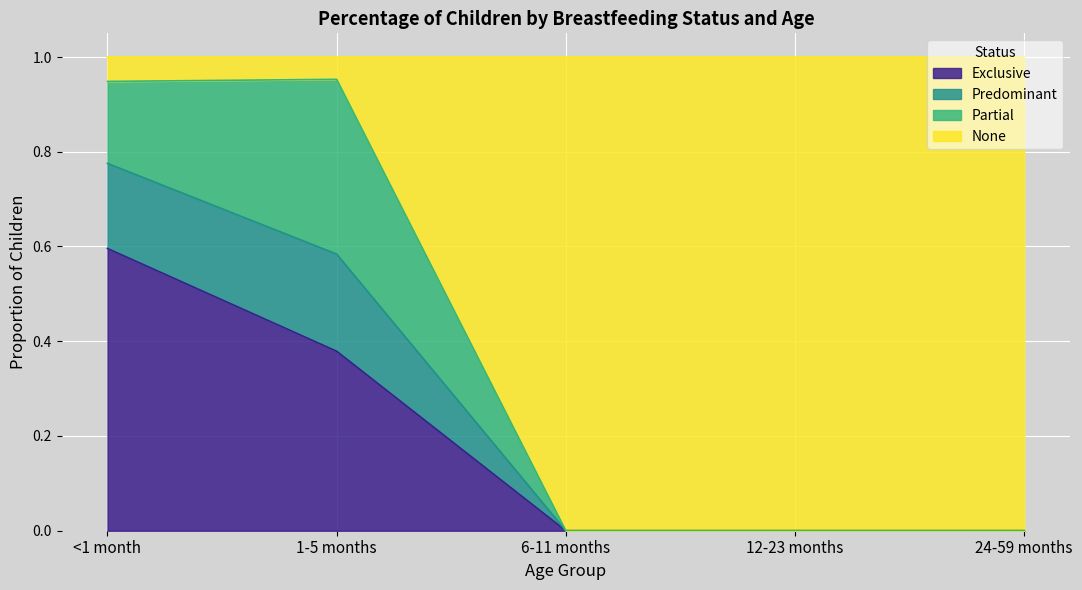

What is the total value across all series at 24-59 months?

1.0